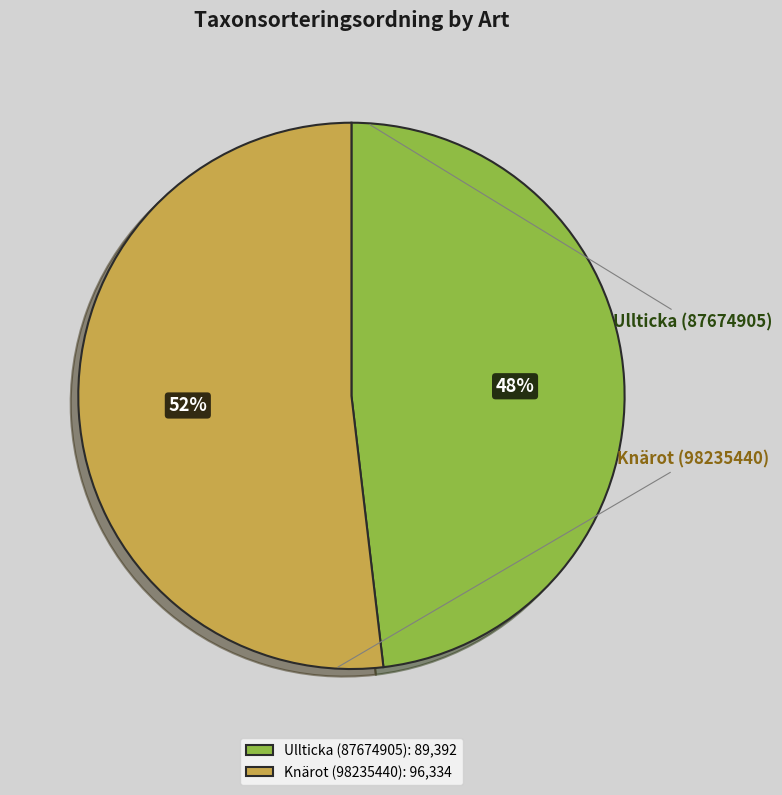

What is the change in value from Ullticka (87674905) to Knärot (98235440)?

+6942